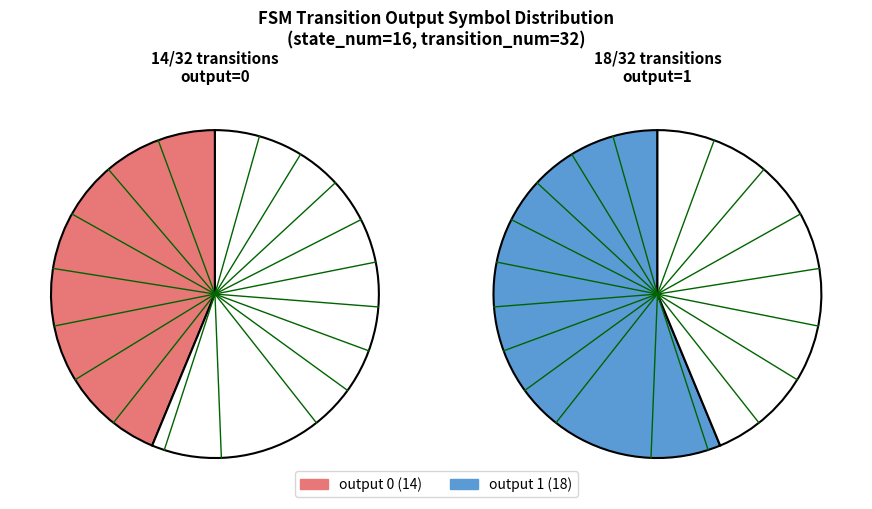

Count the number of slices in the pie.

2